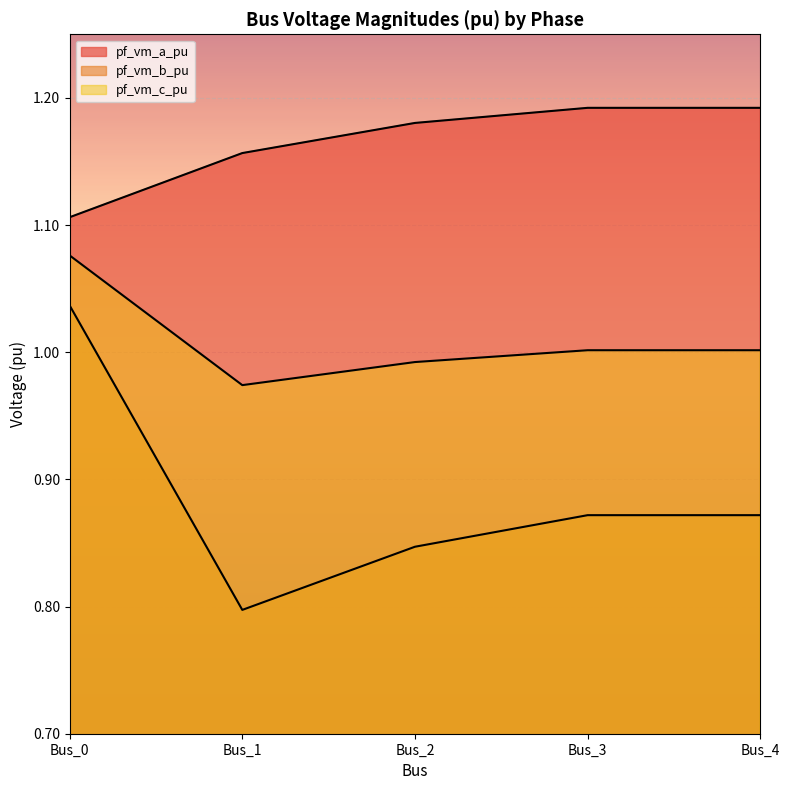

Which has a higher value, Bus_0 or Bus_4?

Bus_4